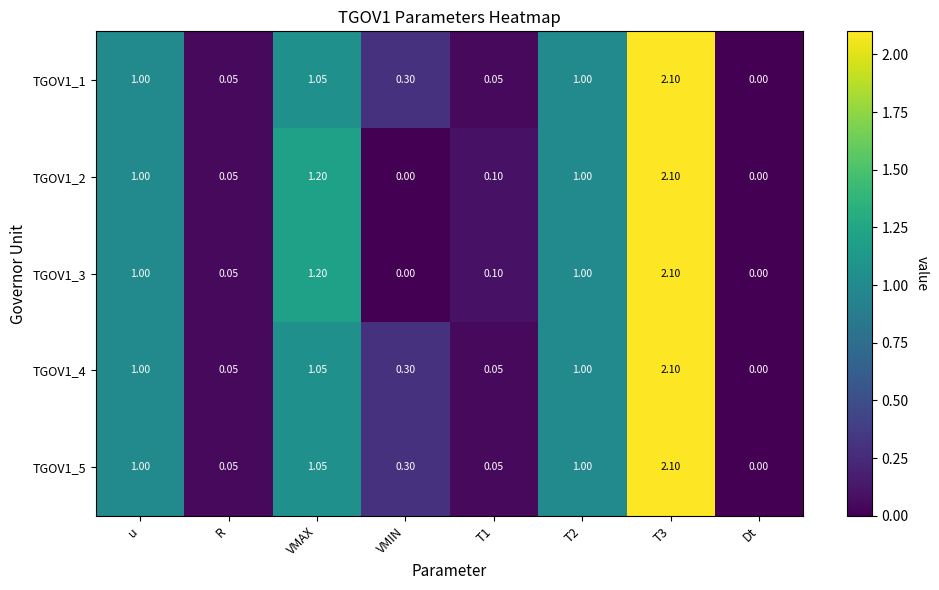

Is the value of TGOV1_2 at T2 greater than the value of TGOV1_4 at R?

Yes